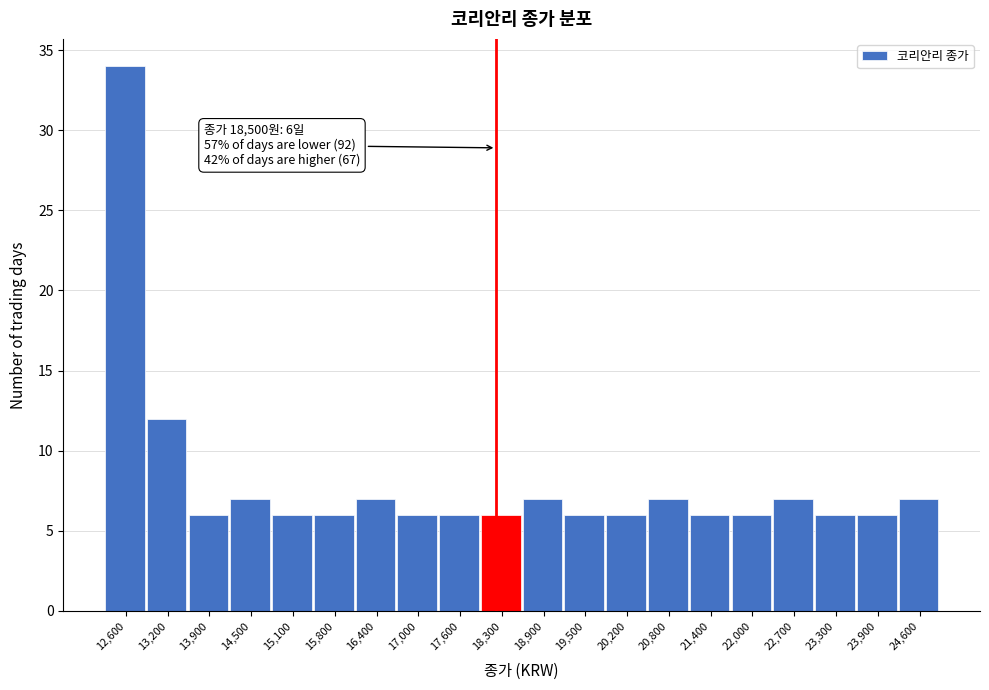

Reading right to left, what are all the values shown in this chart?

24,600=7	23,900=6	23,300=6	22,700=7	22,000=6	21,400=6	20,800=7	20,200=6	19,500=6	18,900=7	18,300=6	17,600=6	17,000=6	16,400=7	15,800=6	15,100=6	14,500=7	13,900=6	13,200=12	12,600=34